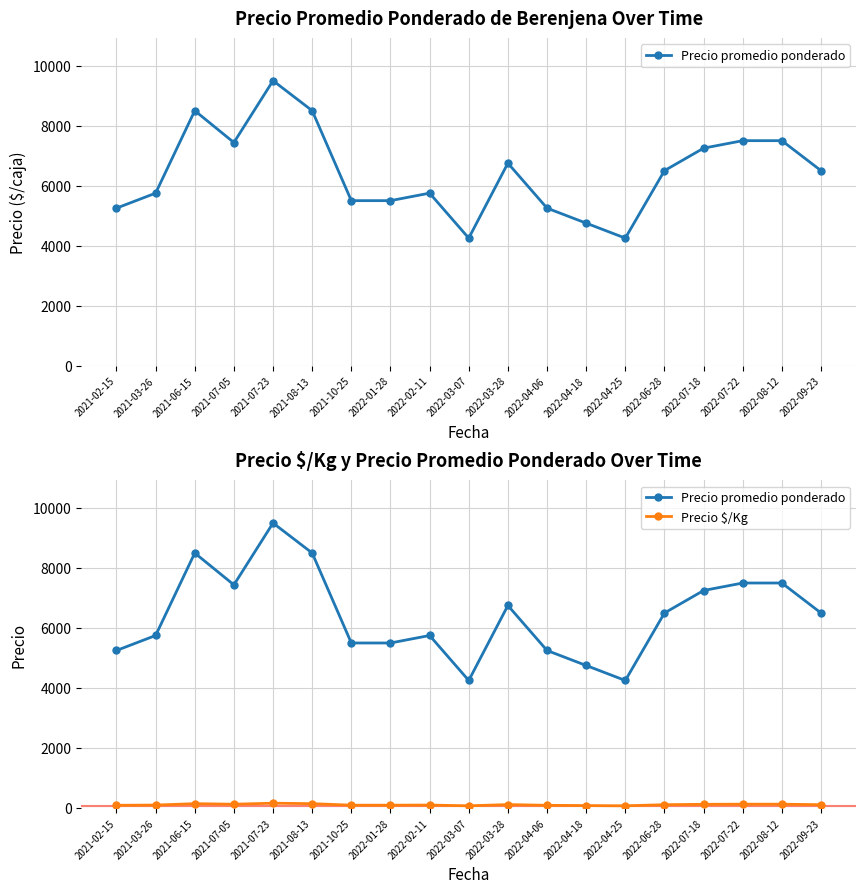

How many distinct data groups are displayed?

2